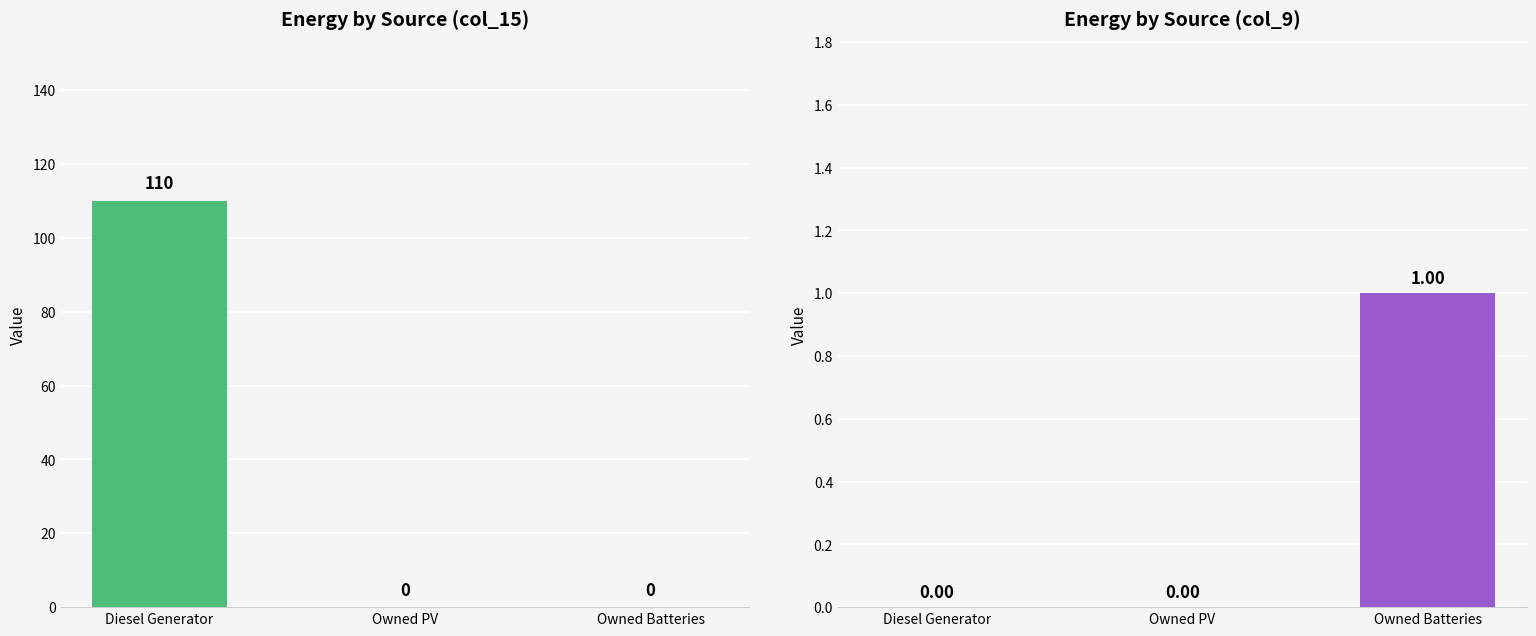

How many groups of bars are there?

3